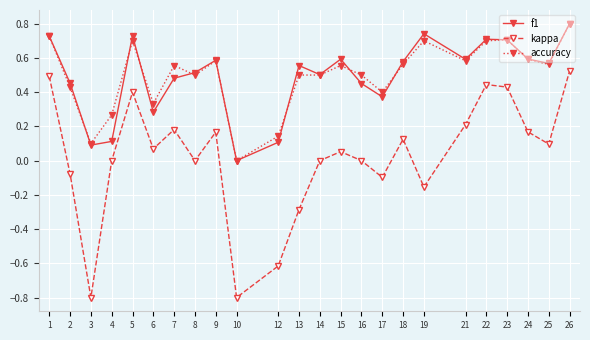

True or false: accuracy and kappa cross at least once.

False